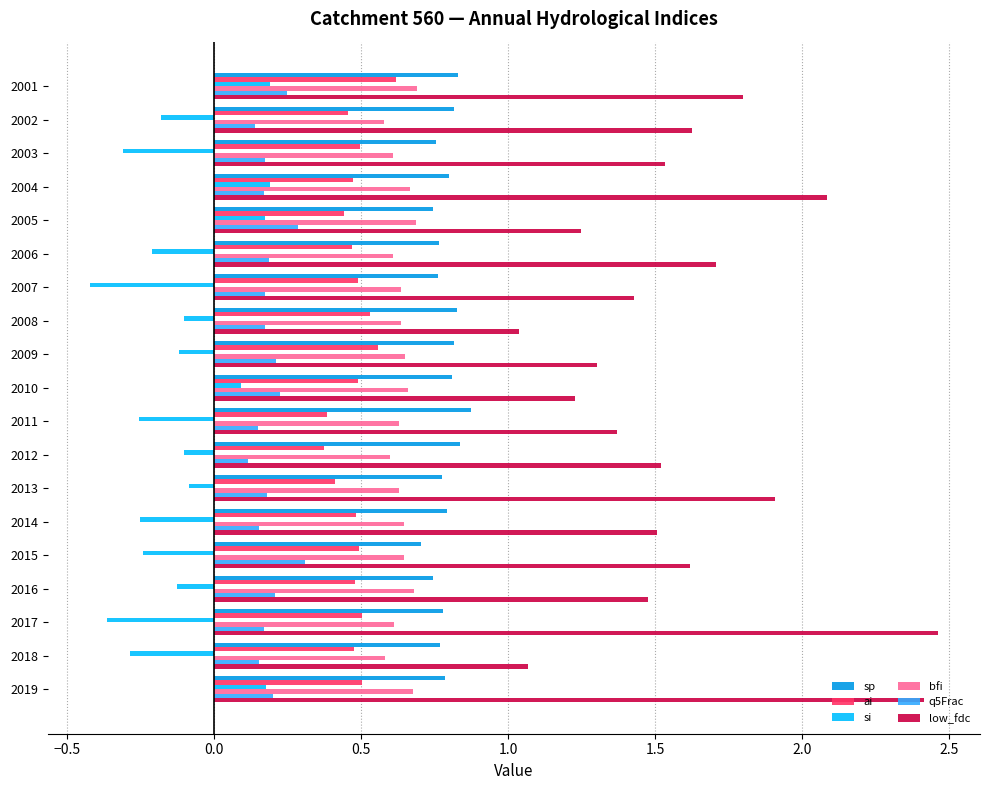

What is the sum of all low_fdc values?

30.3